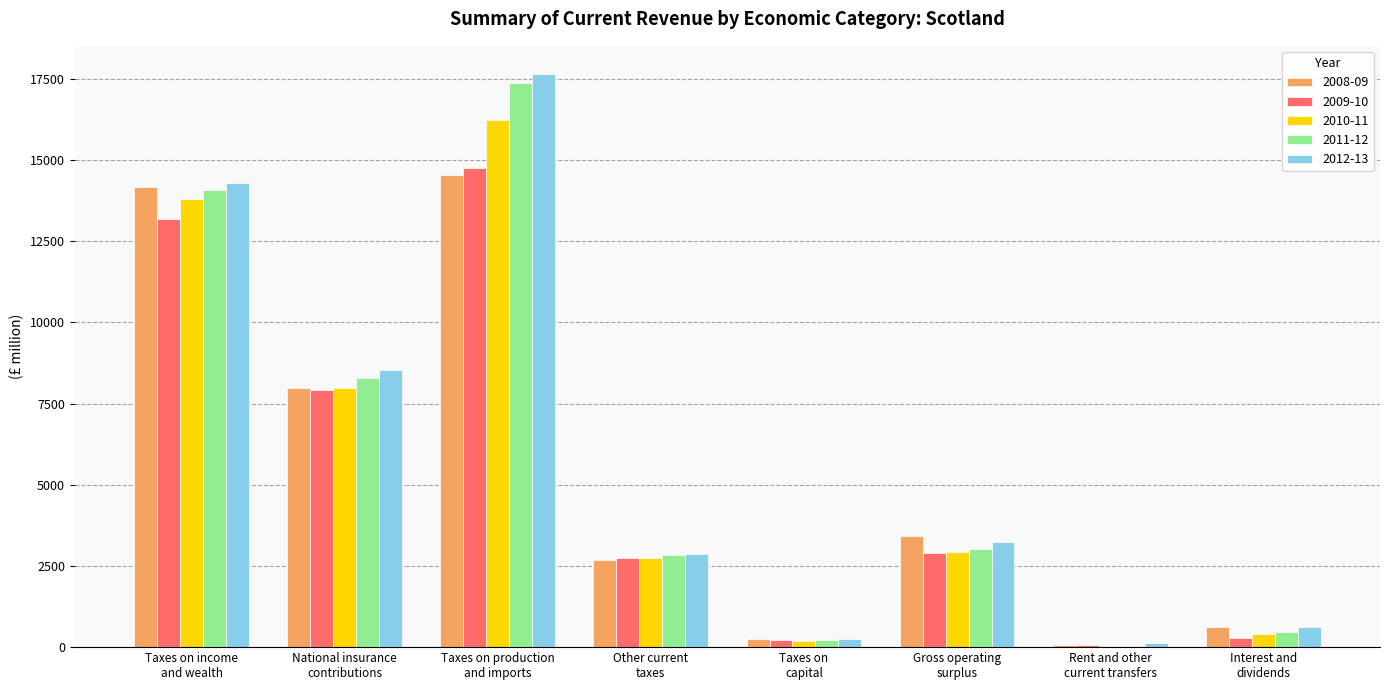

What is the maximum value shown in the chart?

17636